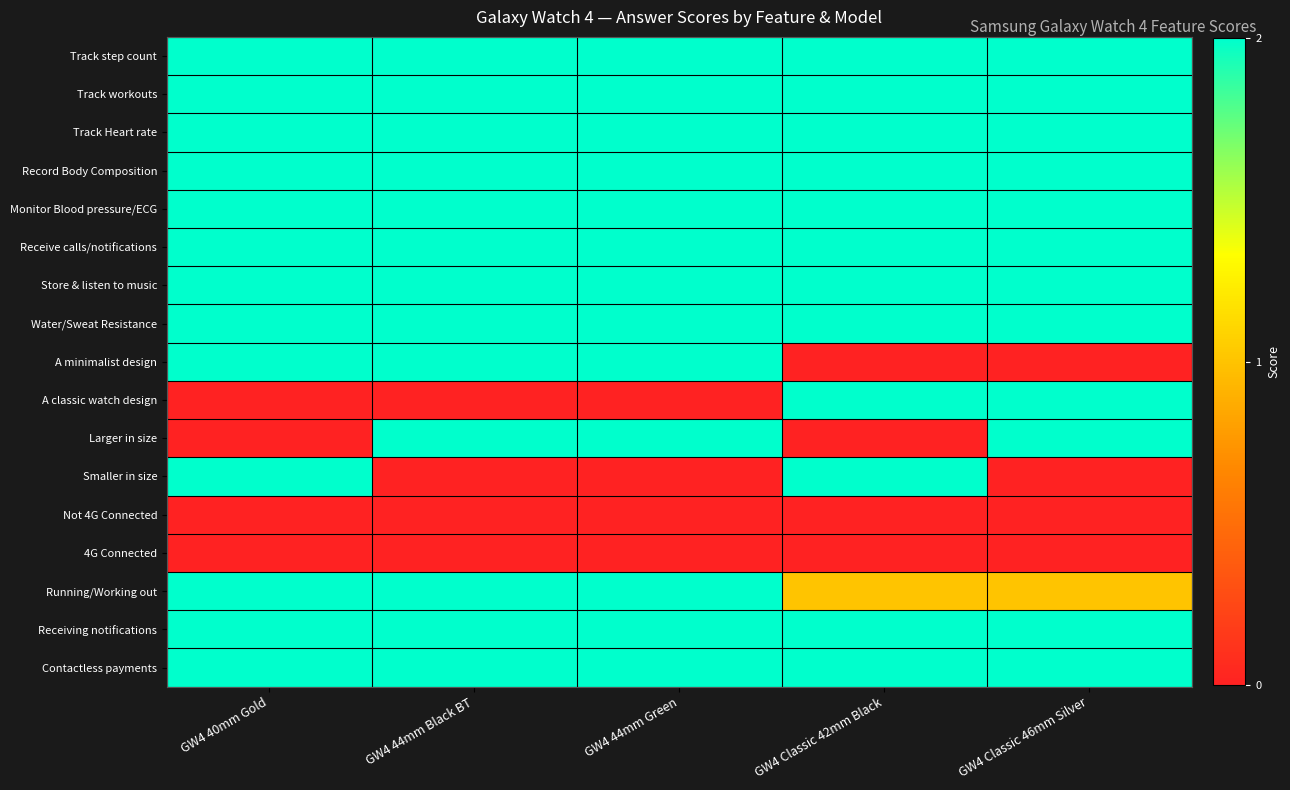

What is the greatest value displayed?

2